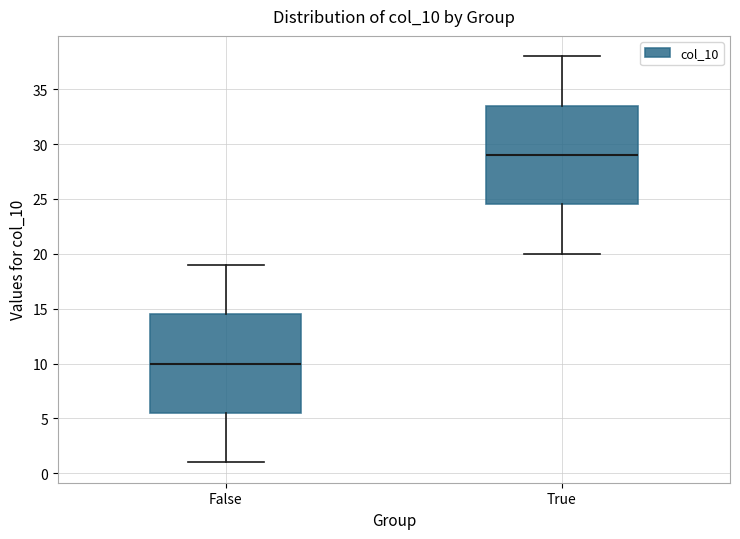

Where does the median line of the box for False sit on the y-axis? The values are not printed on the chart, so give them approximately, as read against the axis.

10.0